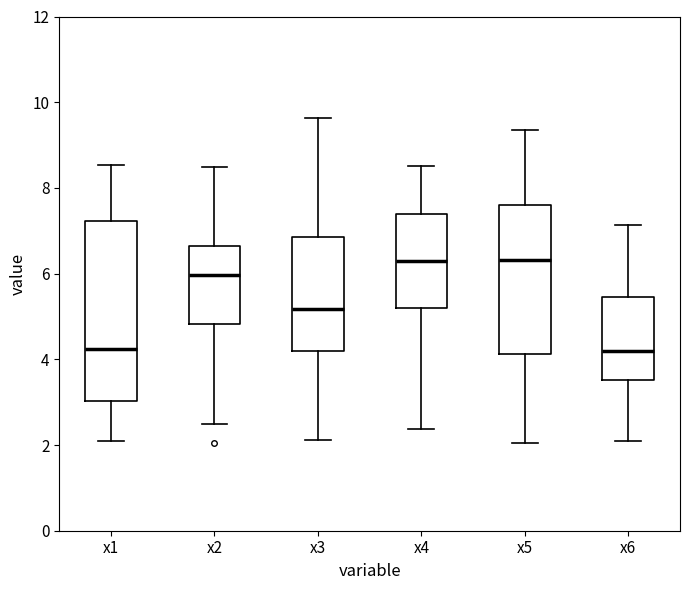

Reading left to right, read every box against the y-axis: the position of its median line, the range the box covers, and the ends of its whiskers. The values are not printed on the chart, so give them approximately, as read against the axis.

x1: median 4.2, box 3.0 to 7.2, whiskers 2.0 to 8.6
x2: median 6.0, box 4.8 to 6.6, whiskers 2.4 to 8.4
x3: median 5.2, box 4.2 to 6.8, whiskers 2.2 to 9.6
x4: median 6.4, box 5.2 to 7.4, whiskers 2.4 to 8.6
x5: median 6.4, box 4.2 to 7.6, whiskers 2.0 to 9.4
x6: median 4.2, box 3.6 to 5.4, whiskers 2.0 to 7.2